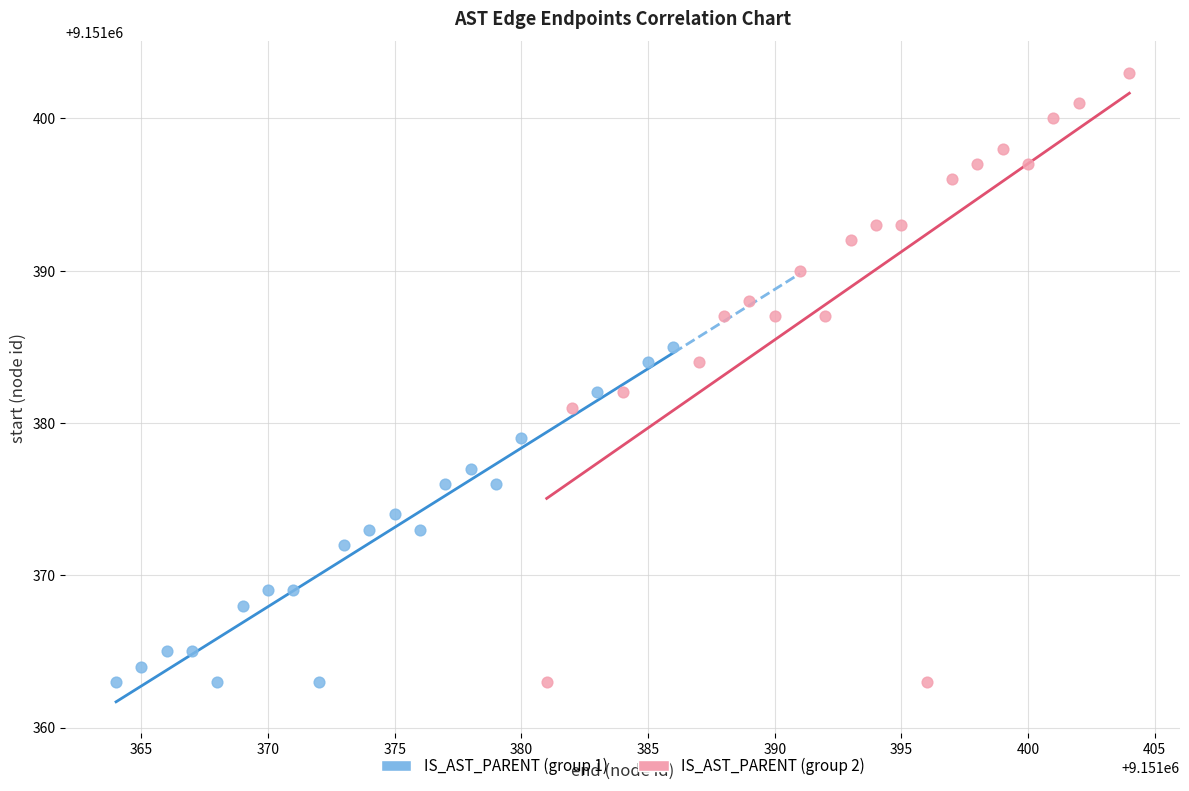

What are all the series names shown in the legend?

IS_AST_PARENT (group 1), IS_AST_PARENT (group 2)